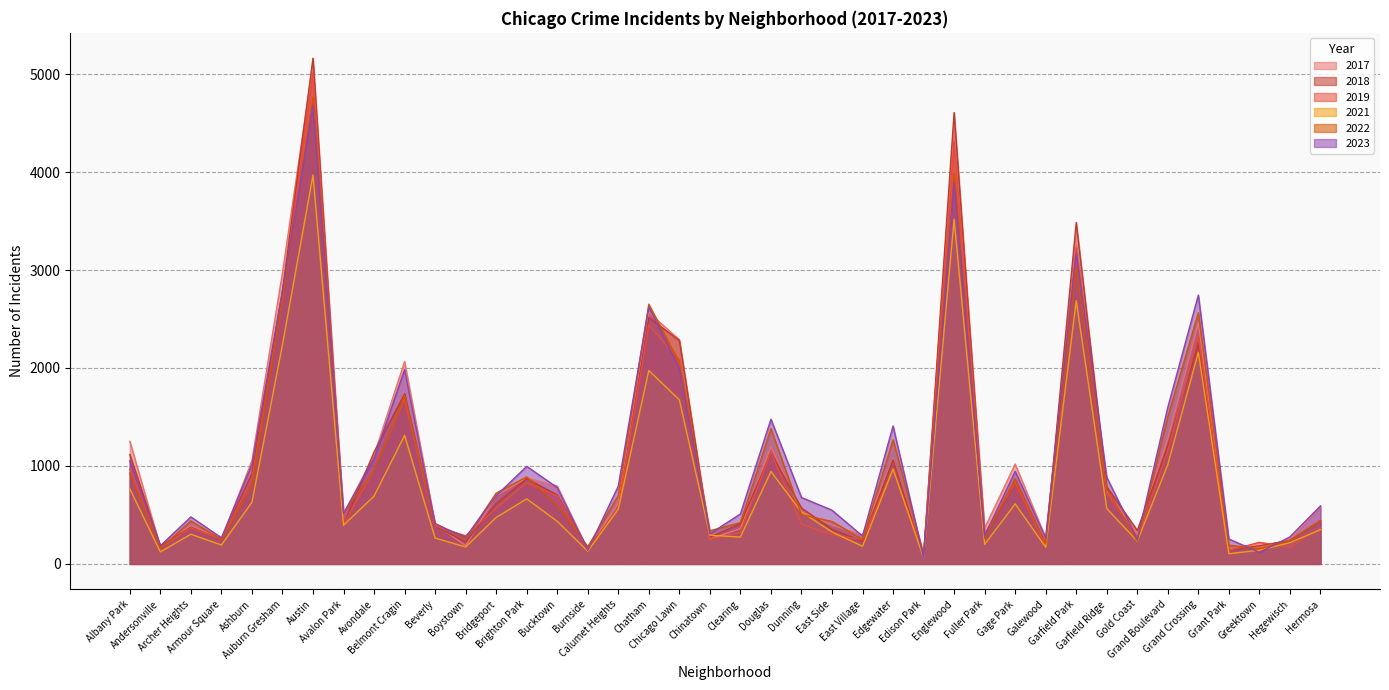

How many lines are shown in the chart?

6